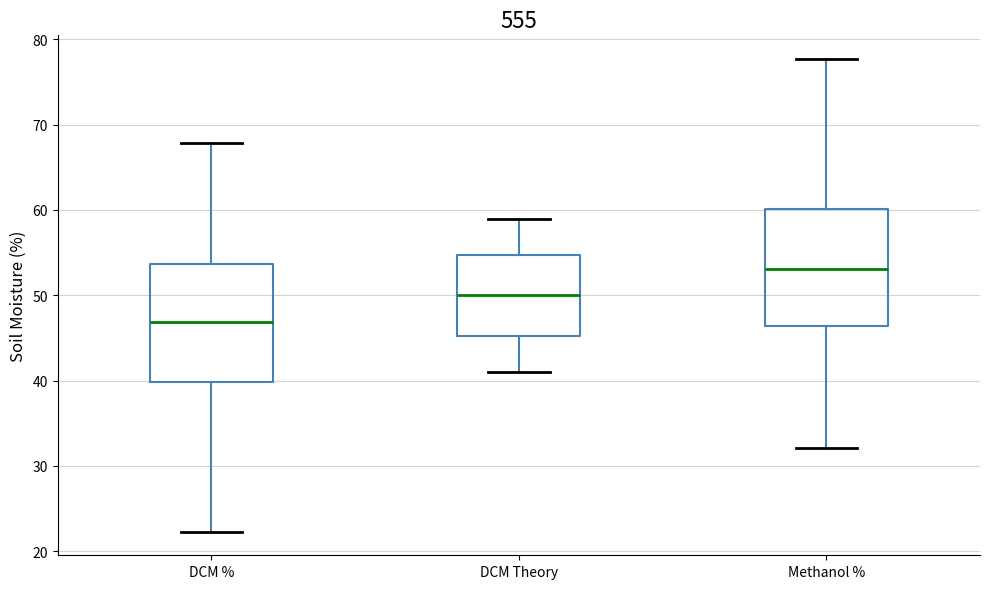

Reading left to right, transcribe this box plot: for each box, give where its median line is, the range the box spans, and where its two whiskers end, as read against the y-axis. The values are not printed on the chart, so give them approximately, as read against the axis.

DCM %: median 47, box 40 to 54, whiskers 22 to 68
DCM Theory: median 50, box 45 to 55, whiskers 41 to 59
Methanol %: median 53, box 46 to 60, whiskers 32 to 78